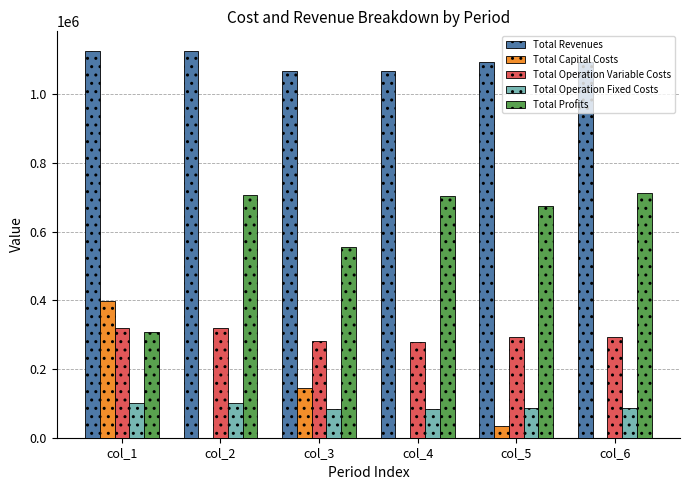

Where is Total Capital Costs nearest to the value 198704?

col_3